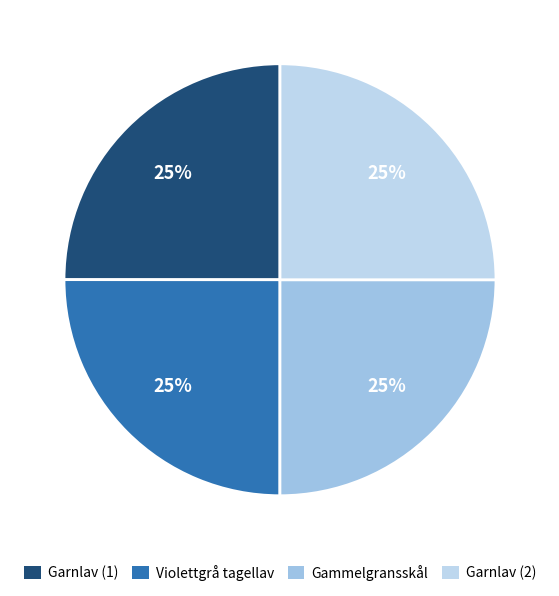

Count the number of slices in the pie.

4